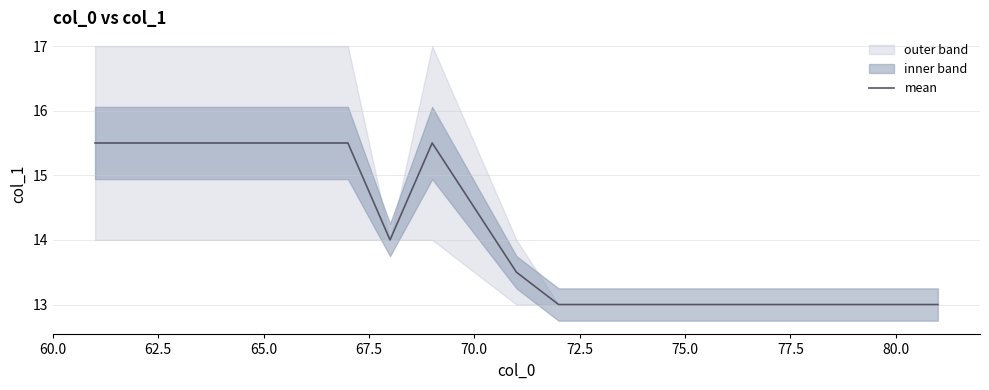

What is the minimum value for mean?

13.0